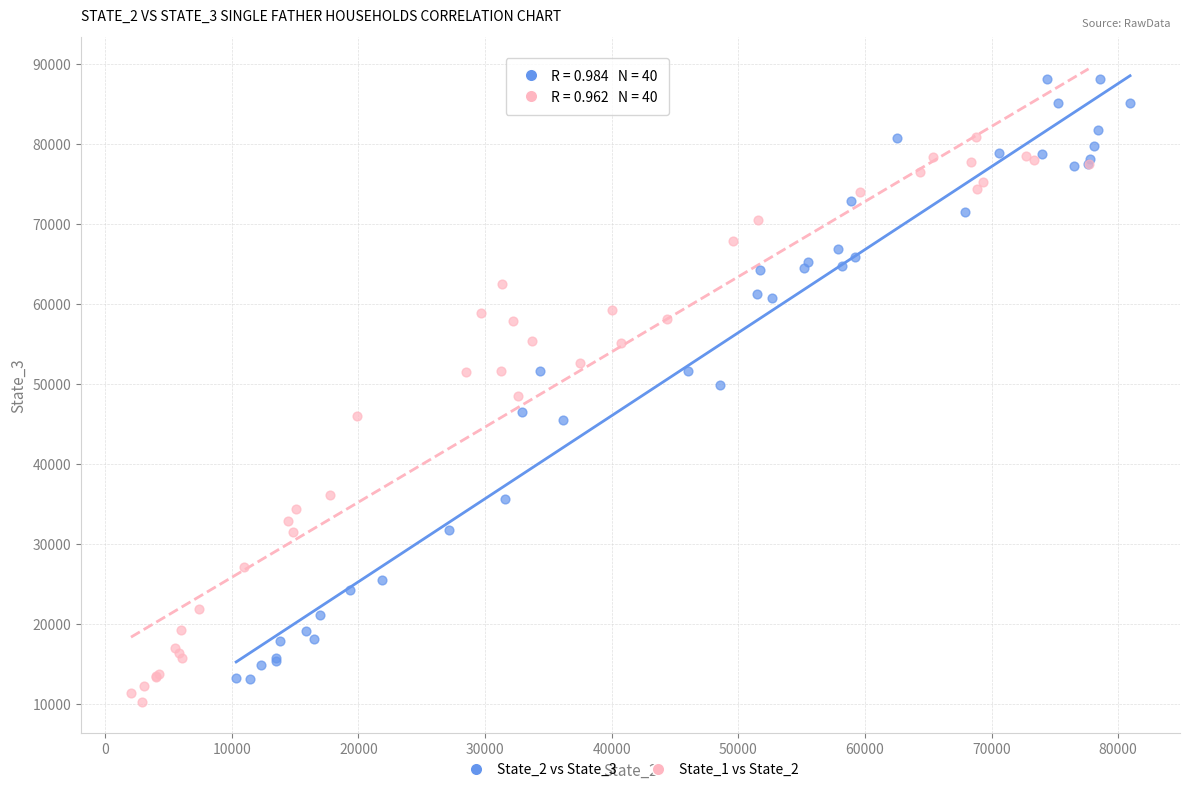

Which series has the widest spread of Y values?

State_2 vs State_3